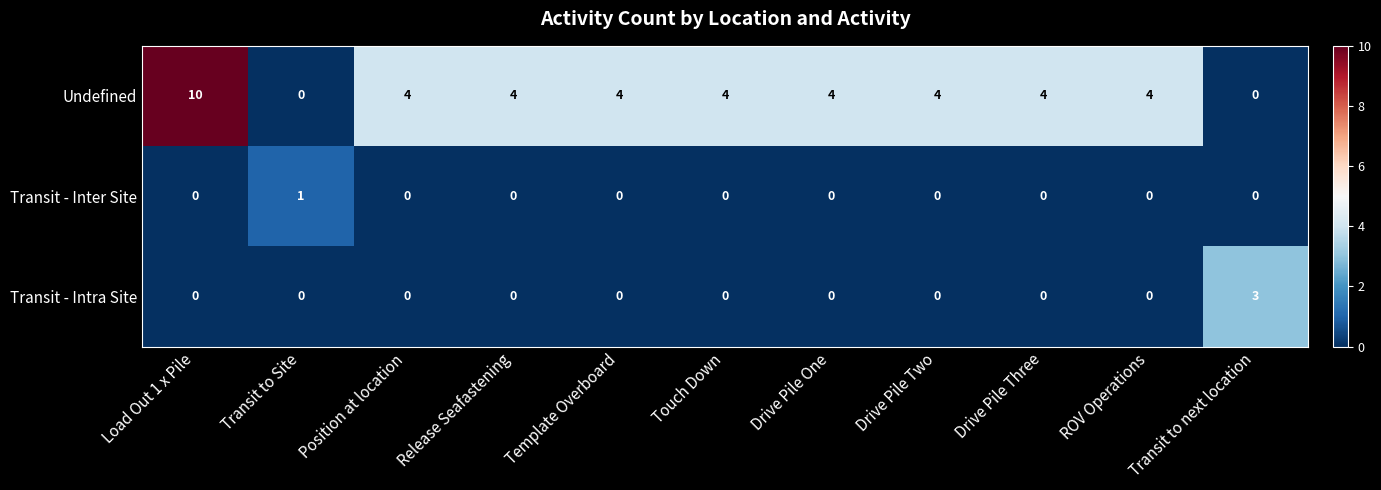

Rank the series by their maximum value, from highest to lowest.

Undefined, Transit - Intra Site, Transit - Inter Site